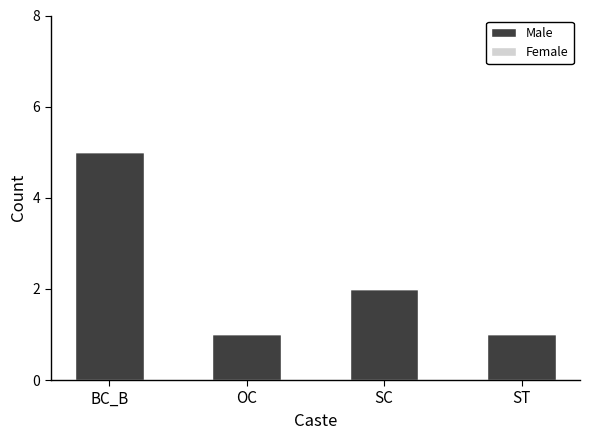

What position from the right is BC_B?

4